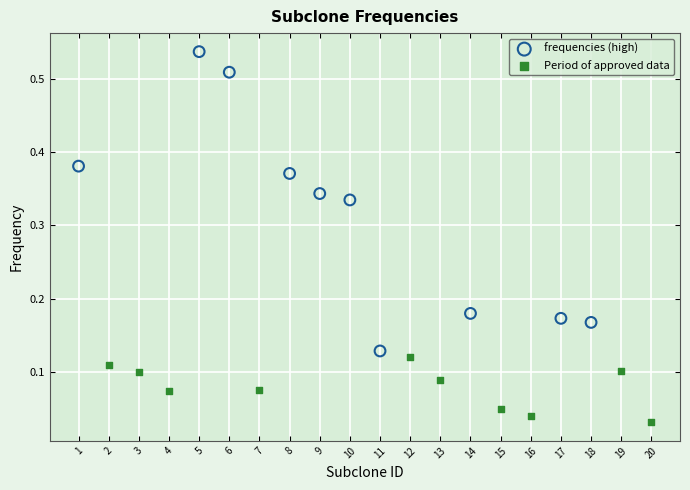

Which series reaches the minimum Y coordinate?

Period of approved data